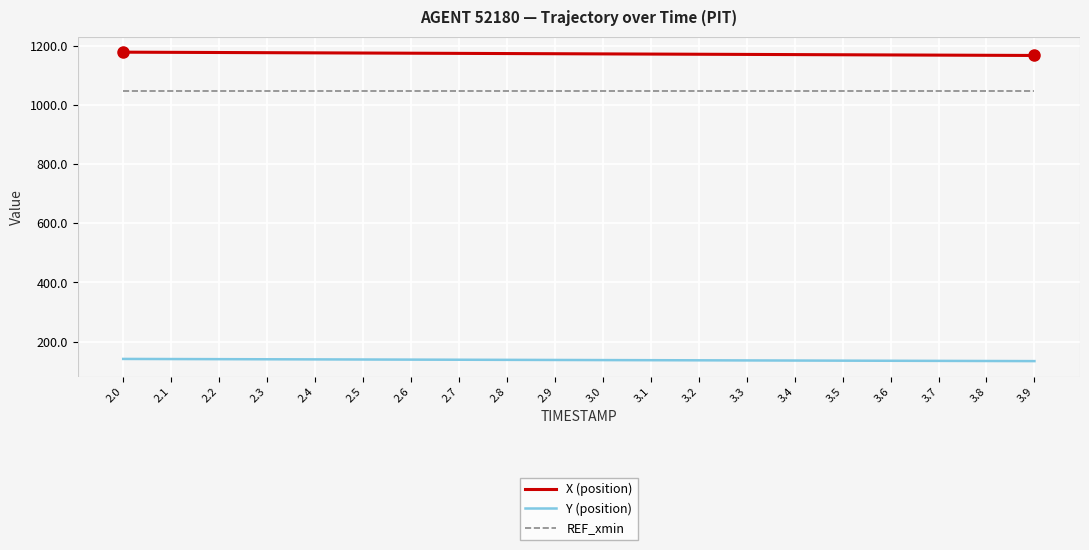

True or false: REF_xmin and X (position) cross at least once.

False